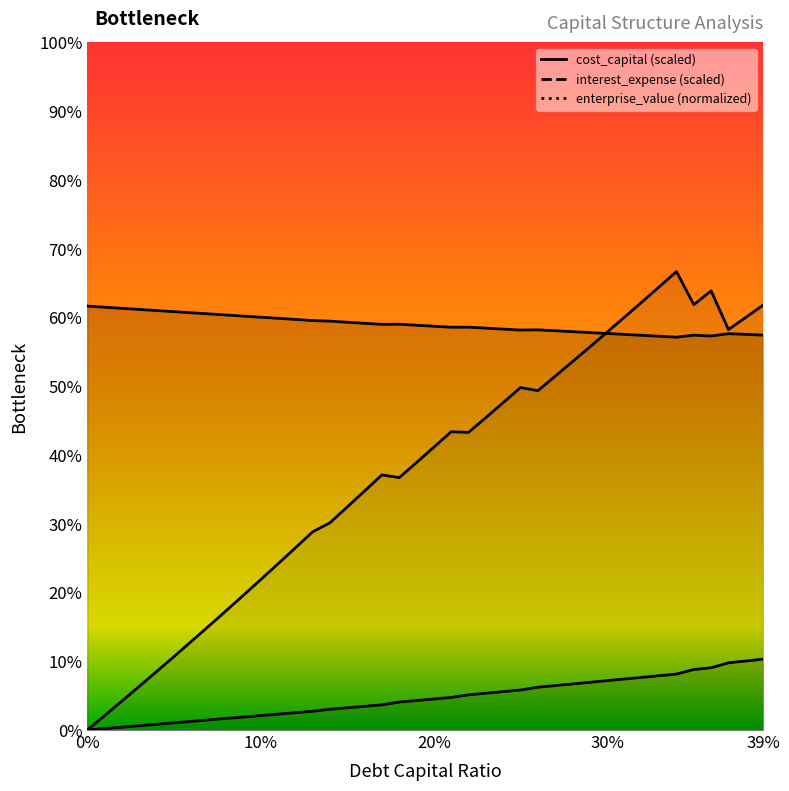

What is the average value of the cost_capital series?

1770.1